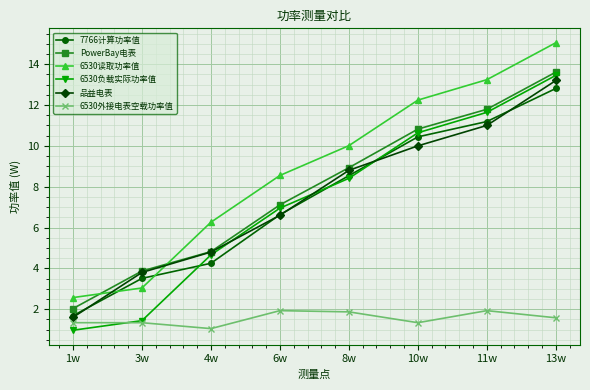

True or false: 7766计算功率值 has a value of 2.0 at 3w.

False